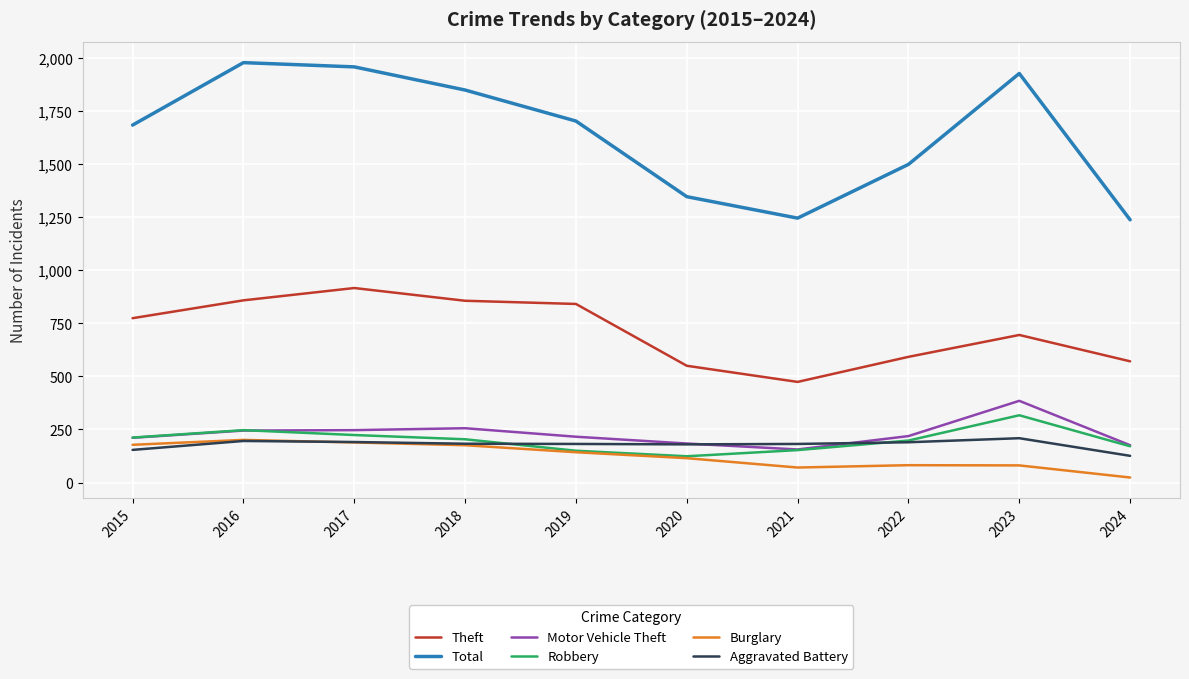

How many lines are shown in the chart?

6